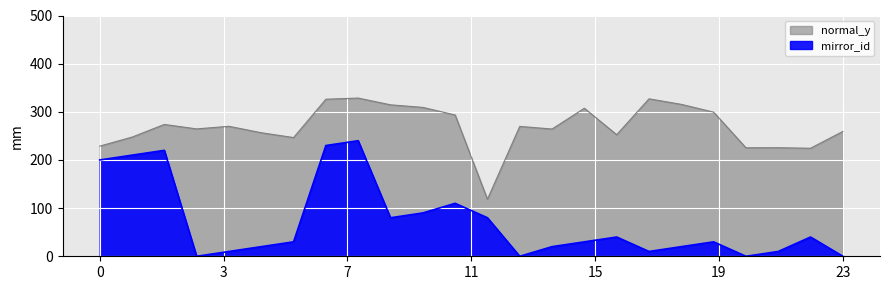

List the series in order of their peak value, highest first.

normal_y, mirror_id